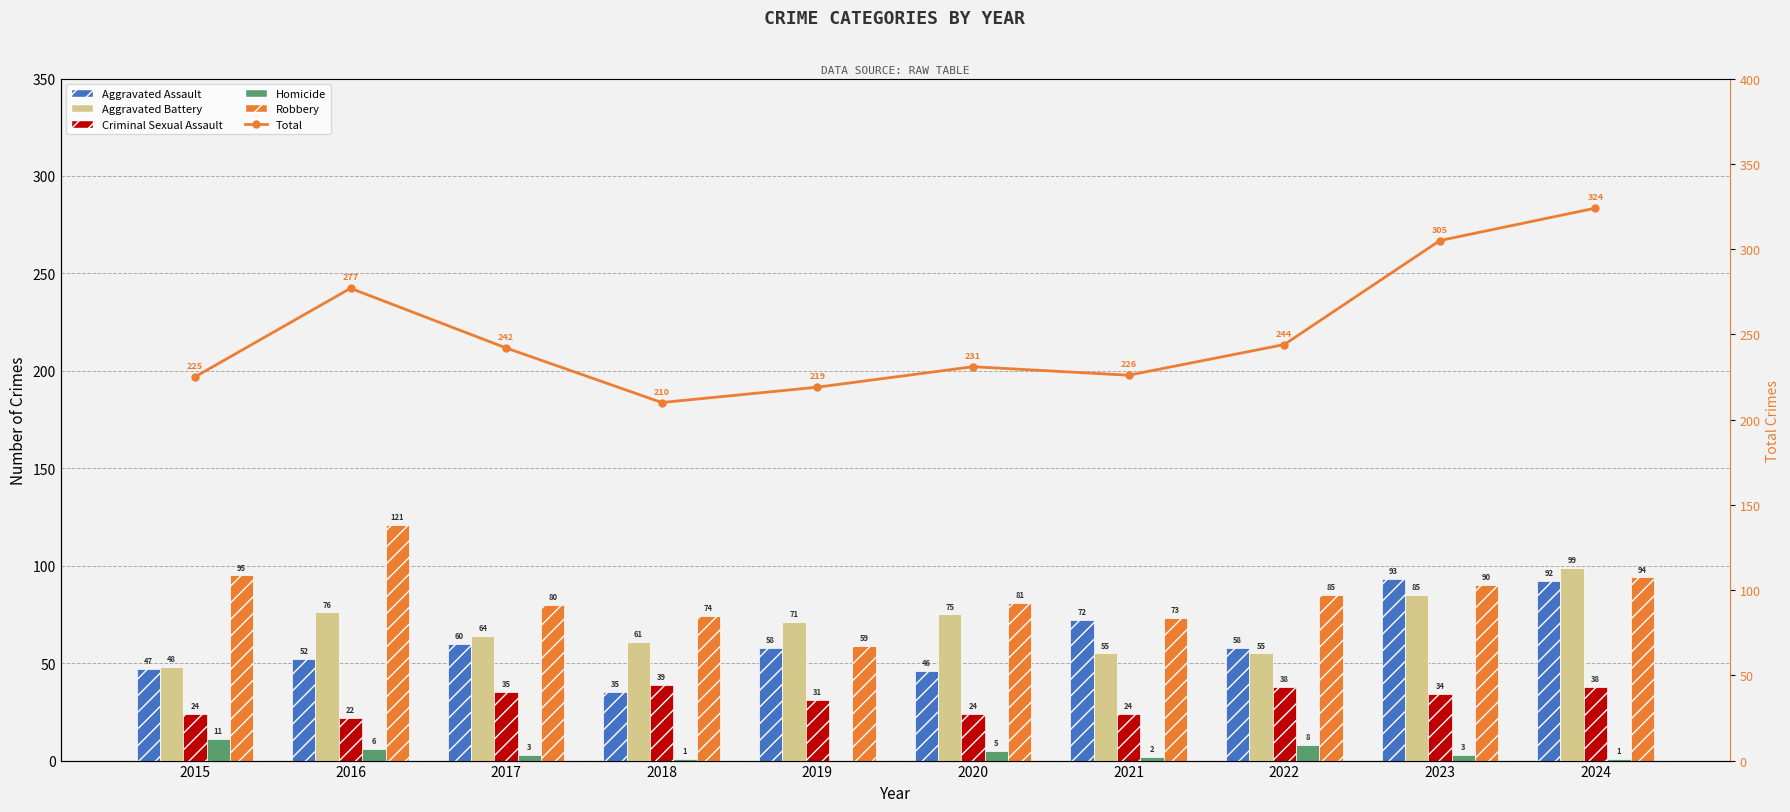

What is the difference between the second highest and minimum values in the Aggravated Assault series?

57